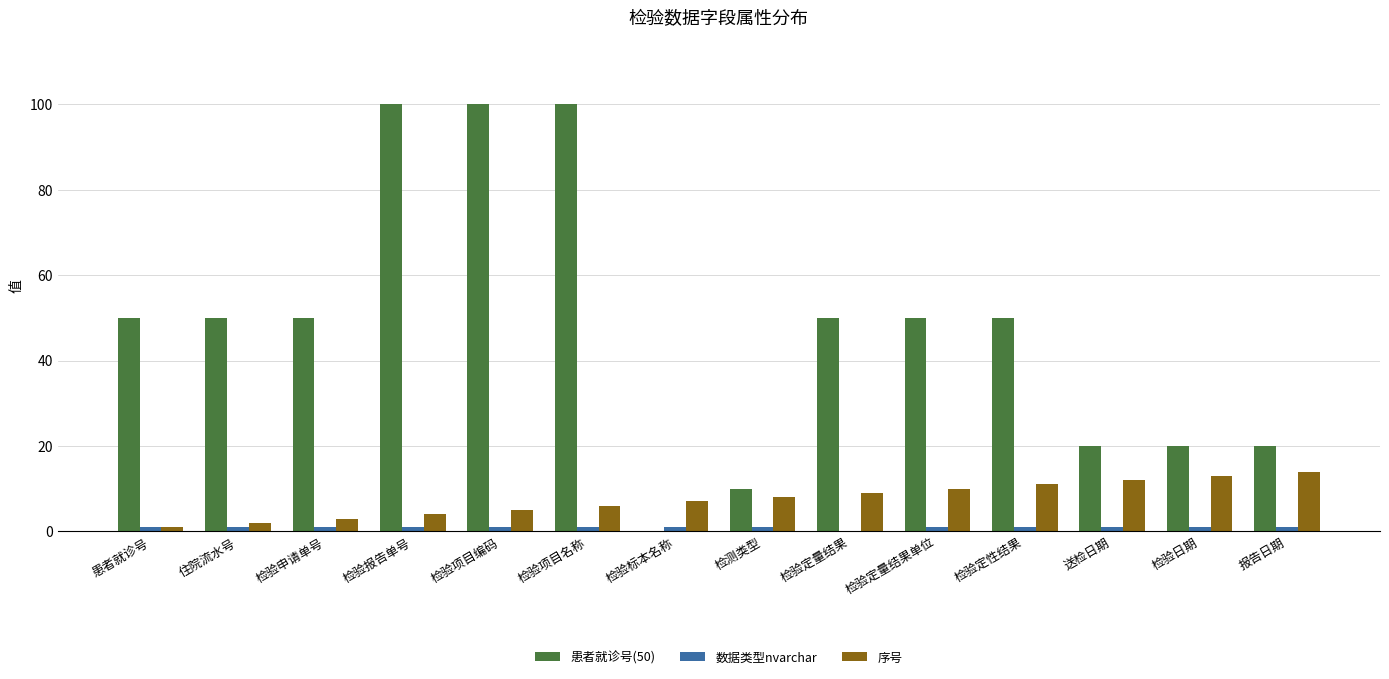

The 序号 series shows 2 at 住院流水号. True or false?

True